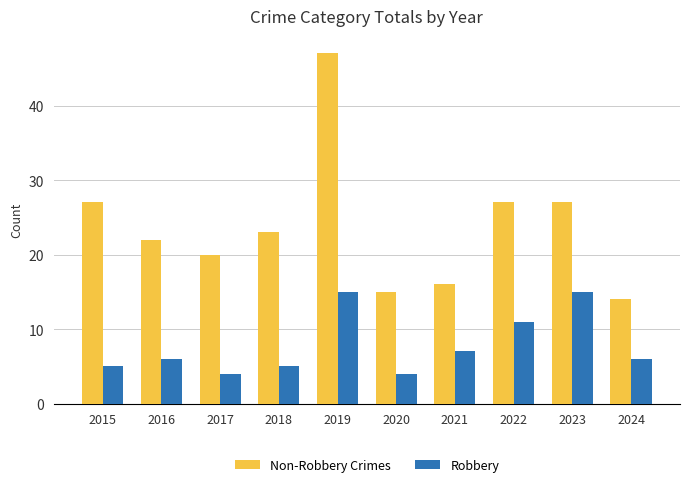

What is the sum of all Non-Robbery Crimes values?

238